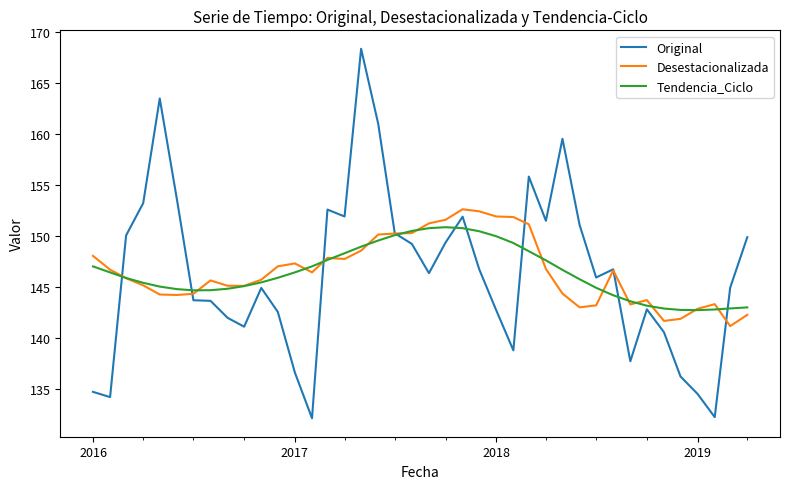

Rank the series by their maximum value, from highest to lowest.

Original, Desestacionalizada, Tendencia_Ciclo